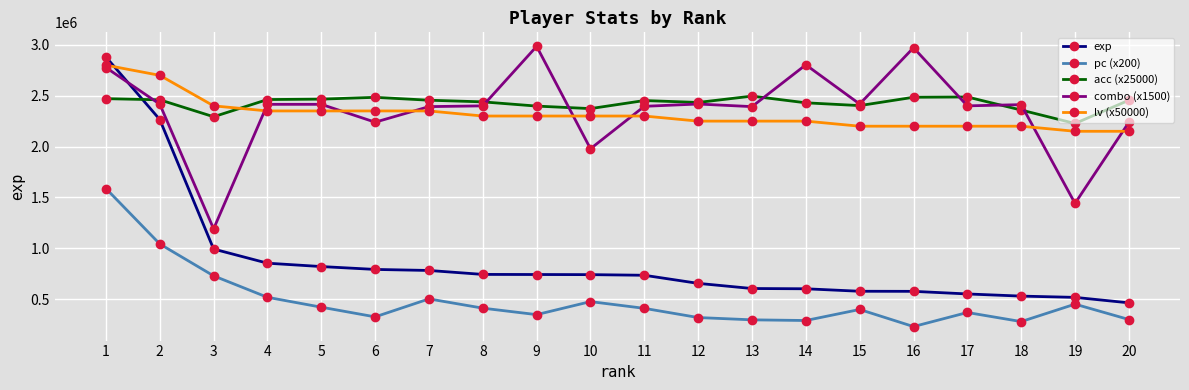

What are all the series names shown in the legend?

exp, pc (x200), acc (x25000), combo (x1500), lv (x50000)